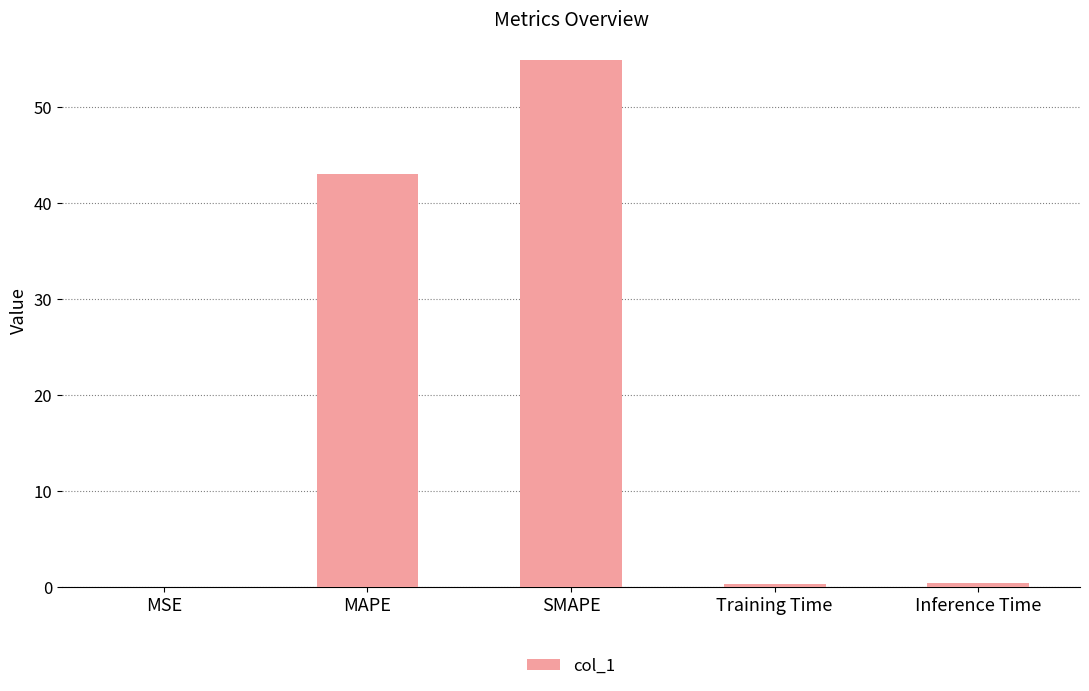

How many data points does each series have?

5